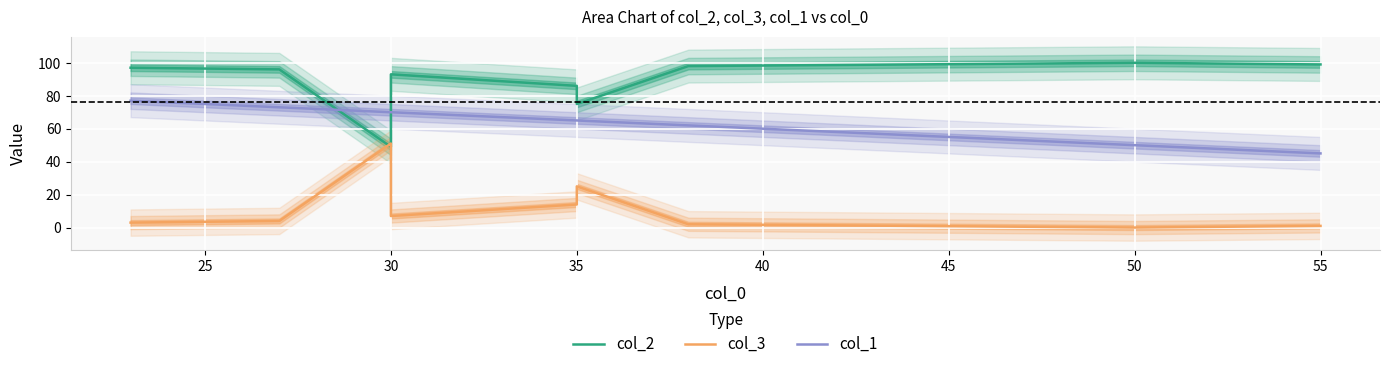

List the series in order of their overall mean, highest first.

col_2, col_1, col_3